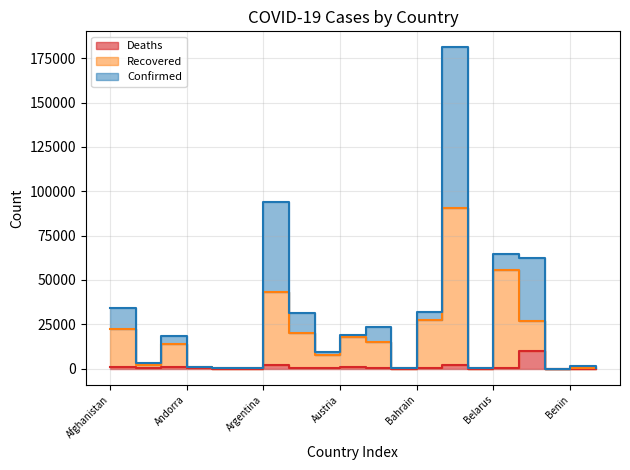

List the series in order of their peak value, highest first.

Confirmed, Recovered, Deaths